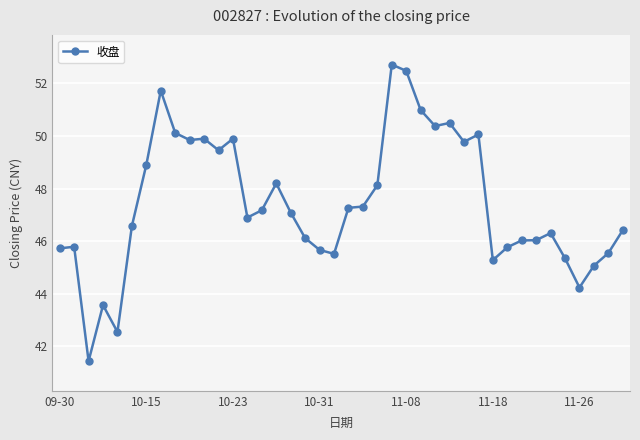

What is the minimum value shown in the chart?

41.4